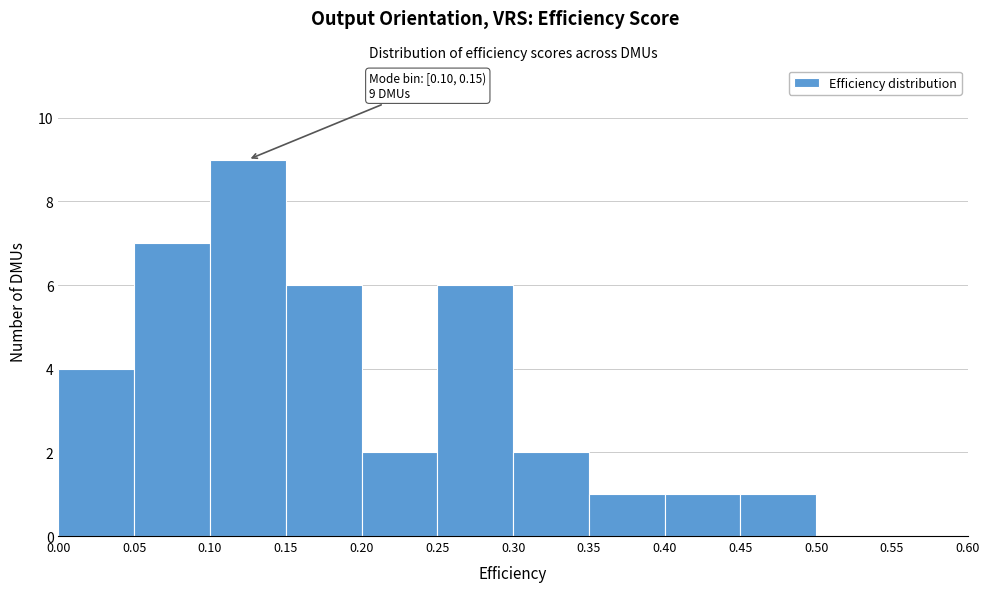

Over which range of the x-axis is the bar tallest?

0.10 to 0.15